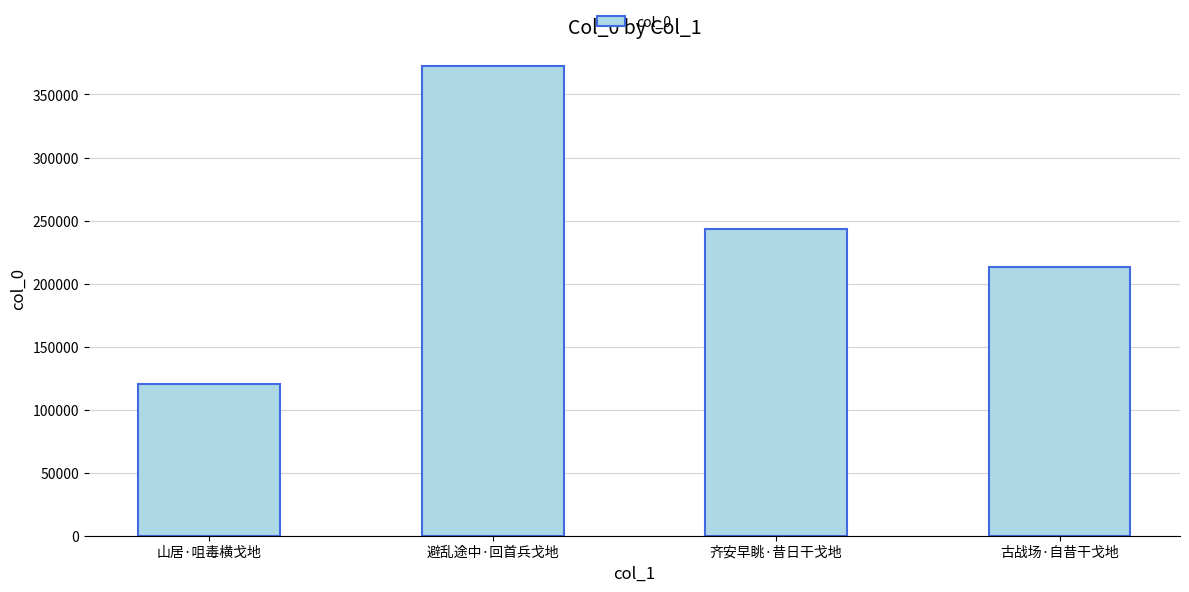

Rank the categories by value from highest to lowest.

避乱途中·回首兵戈地, 齐安早眺·昔日干戈地, 古战场·自昔干戈地, 山居·咀毒横戈地